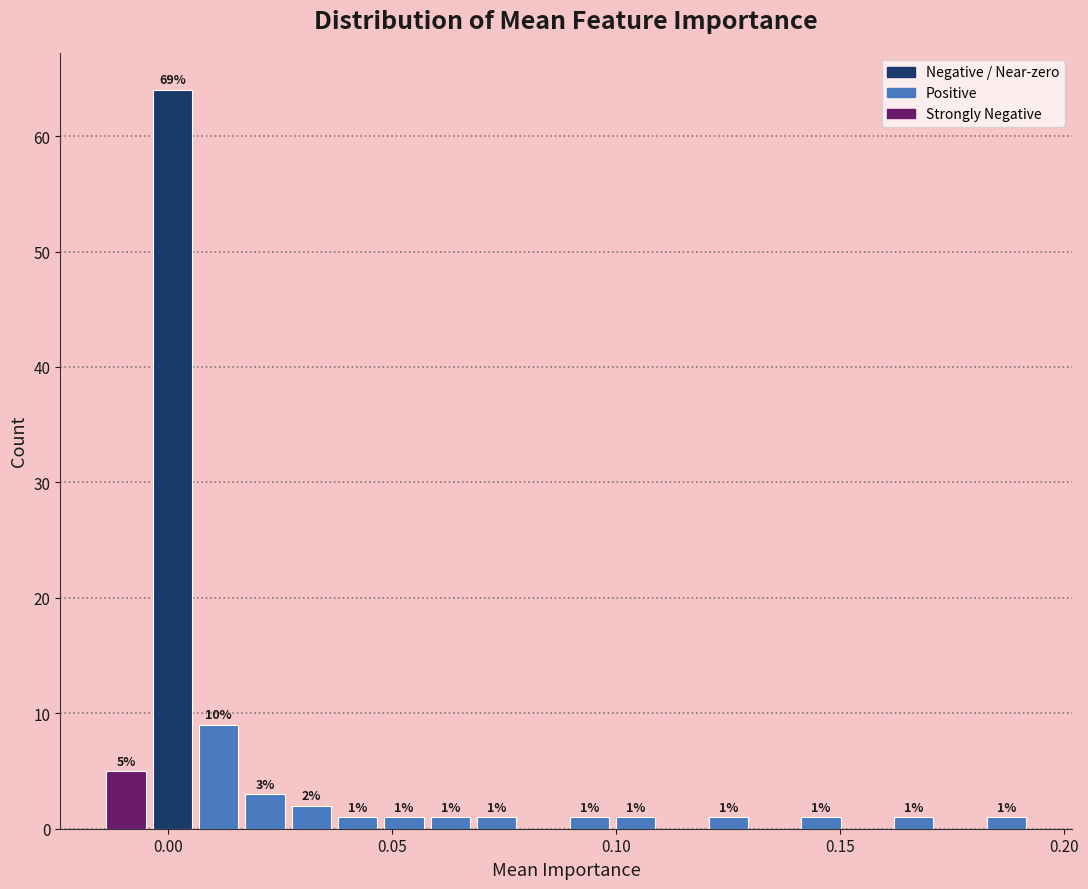

Read against the x-axis, roughly where is the centre of the tallest bar?

0.000